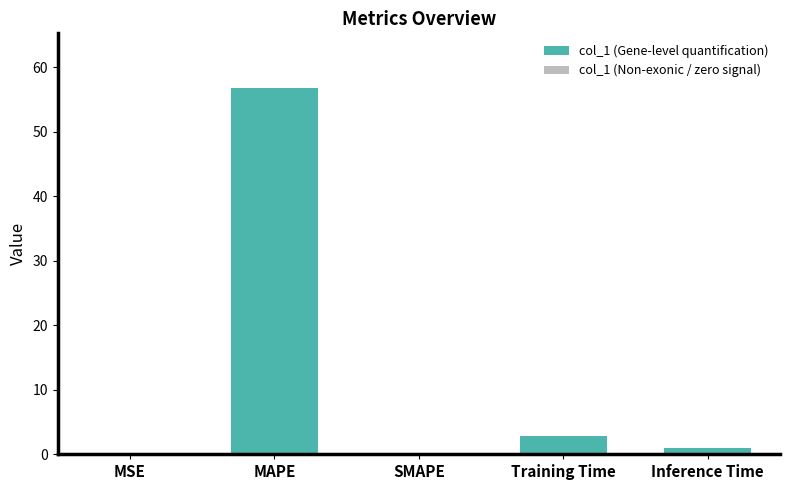

Which category has the highest value across all series?

MAPE